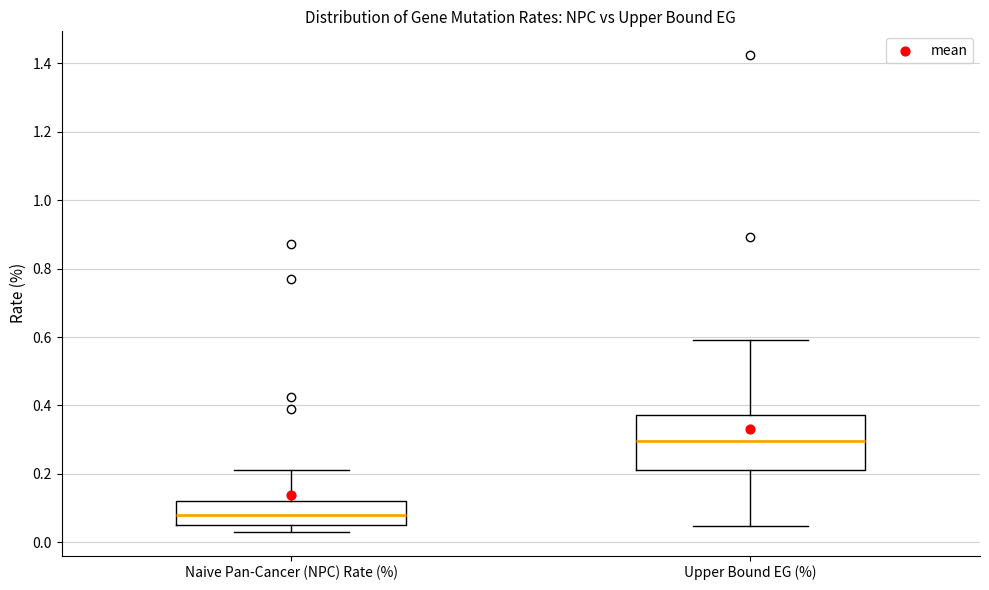

Which box is the tallest, from its lower edge to its upper edge?

Upper Bound EG (%)